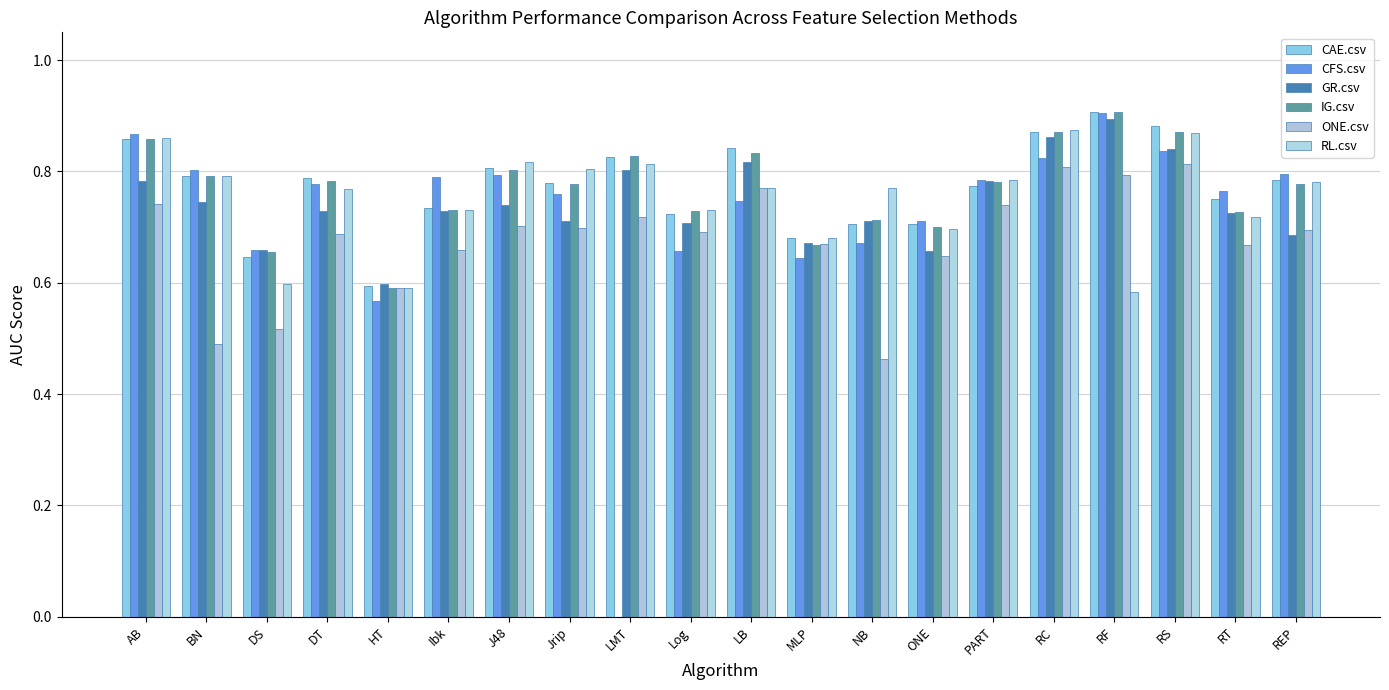

Reading right to left, transcribe all the data shown in this chart.

CAE.csv: REP=0.8	RT=0.8	RS=0.9	RF=0.9	RC=0.9	PART=0.8	ONE=0.7	NB=0.7	MLP=0.7	LB=0.8	Log=0.7	LMT=0.8	Jrip=0.8	J48=0.8	Ibk=0.7	HT=0.6	DT=0.8	DS=0.6	BN=0.8	AB=0.9
CFS.csv: REP=0.8	RT=0.8	RS=0.8	RF=0.9	RC=0.8	PART=0.8	ONE=0.7	NB=0.7	MLP=0.6	LB=0.7	Log=0.7	LMT=0.0	Jrip=0.8	J48=0.8	Ibk=0.8	HT=0.6	DT=0.8	DS=0.7	BN=0.8	AB=0.9
GR.csv: REP=0.7	RT=0.7	RS=0.8	RF=0.9	RC=0.9	PART=0.8	ONE=0.7	NB=0.7	MLP=0.7	LB=0.8	Log=0.7	LMT=0.8	Jrip=0.7	J48=0.7	Ibk=0.7	HT=0.6	DT=0.7	DS=0.7	BN=0.7	AB=0.8
IG.csv: REP=0.8	RT=0.7	RS=0.9	RF=0.9	RC=0.9	PART=0.8	ONE=0.7	NB=0.7	MLP=0.7	LB=0.8	Log=0.7	LMT=0.8	Jrip=0.8	J48=0.8	Ibk=0.7	HT=0.6	DT=0.8	DS=0.7	BN=0.8	AB=0.9
ONE.csv: REP=0.7	RT=0.7	RS=0.8	RF=0.8	RC=0.8	PART=0.7	ONE=0.6	NB=0.5	MLP=0.7	LB=0.8	Log=0.7	LMT=0.7	Jrip=0.7	J48=0.7	Ibk=0.7	HT=0.6	DT=0.7	DS=0.5	BN=0.5	AB=0.7
RL.csv: REP=0.8	RT=0.7	RS=0.9	RF=0.6	RC=0.9	PART=0.8	ONE=0.7	NB=0.8	MLP=0.7	LB=0.8	Log=0.7	LMT=0.8	Jrip=0.8	J48=0.8	Ibk=0.7	HT=0.6	DT=0.8	DS=0.6	BN=0.8	AB=0.9